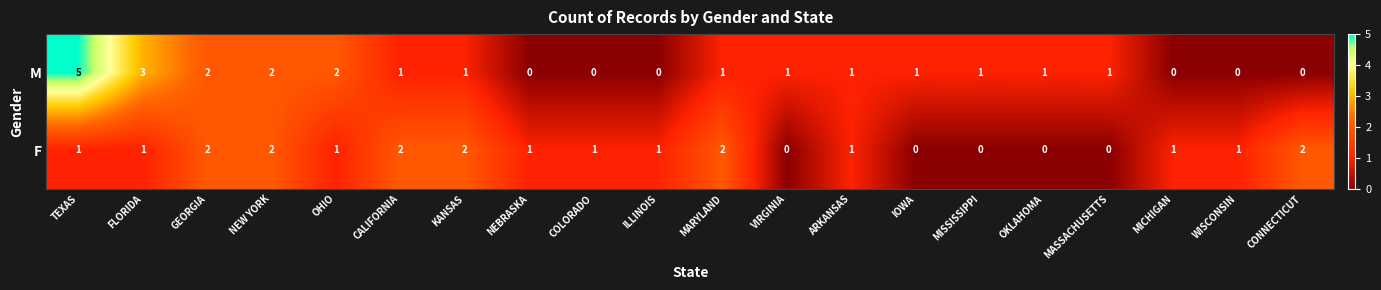

List the series in order of their overall mean, lowest first.

F, M